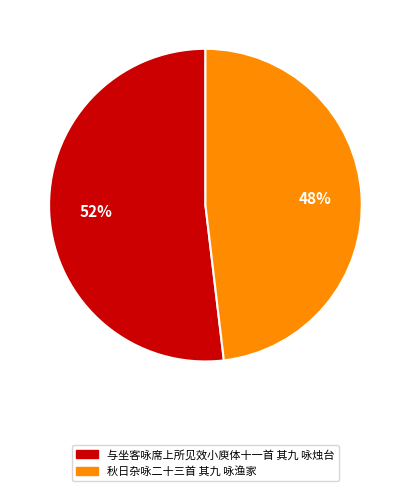

Is the sum of 与坐客咏席上所见效小庾体十一首 其九 咏烛台 and 秋日杂咏二十三首 其九 咏渔家 greater than half?

Yes